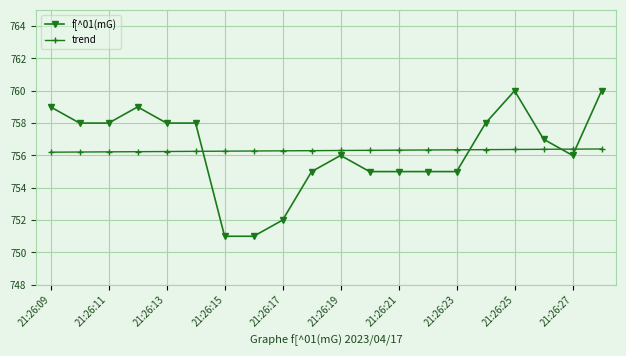

What is the difference between the maximum and second lowest values in the trend series?

0.2